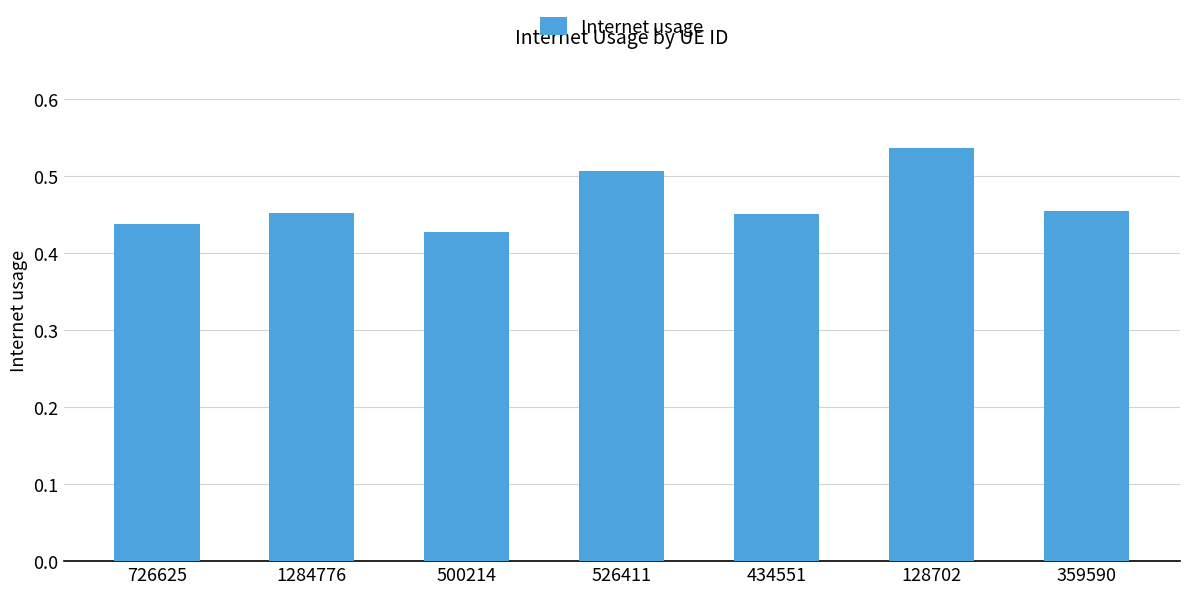

What is the sum of all values?

3.3